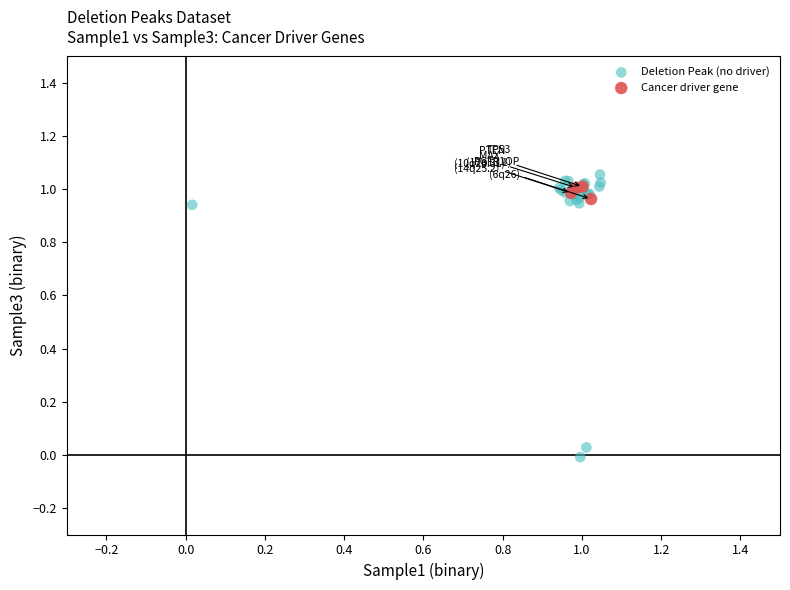

Which series has the widest spread of Y values?

Deletion Peak (no driver)